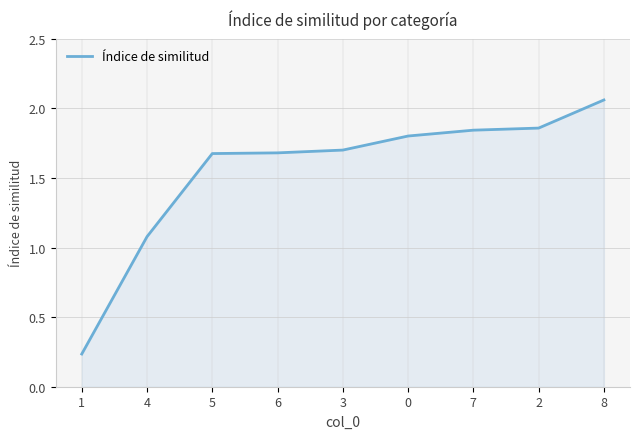

At which label is the value closest to 1?

4